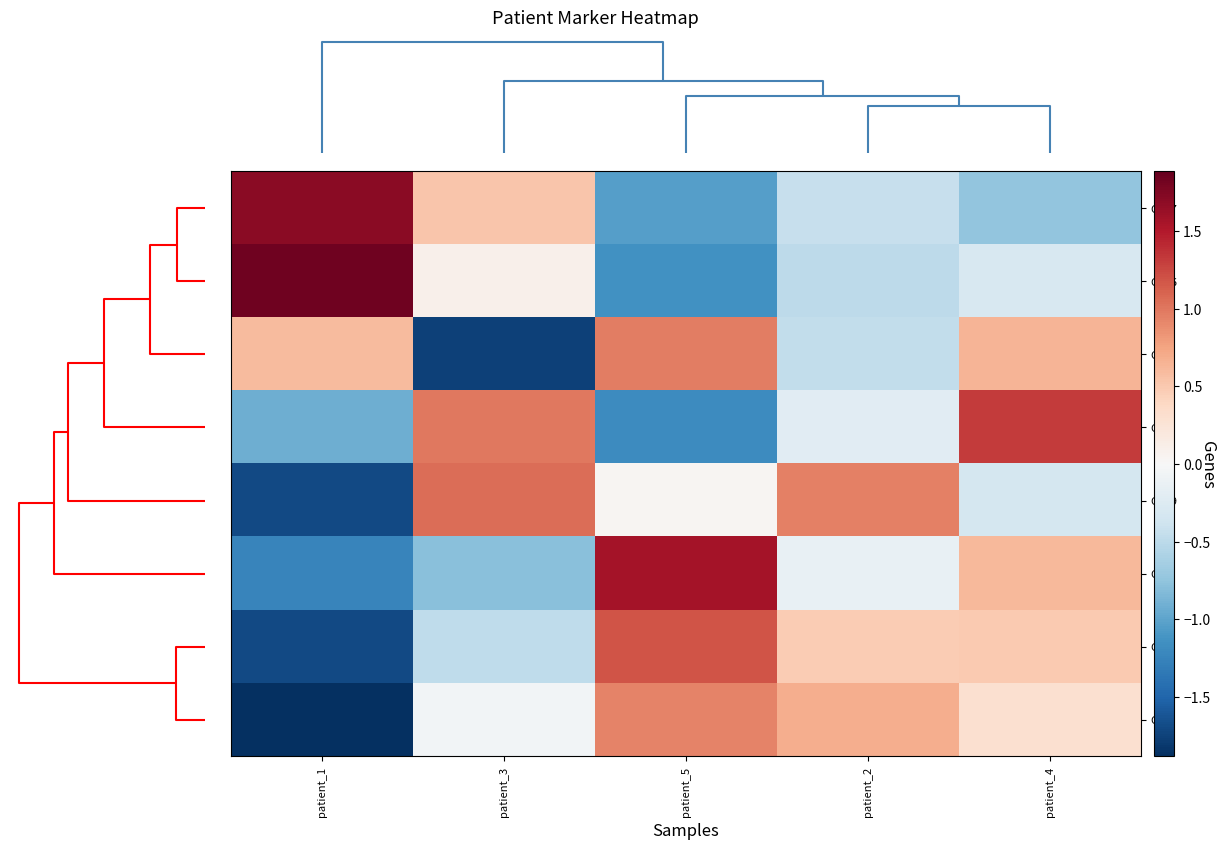

At how many categories does at least one series exceed -1?

5